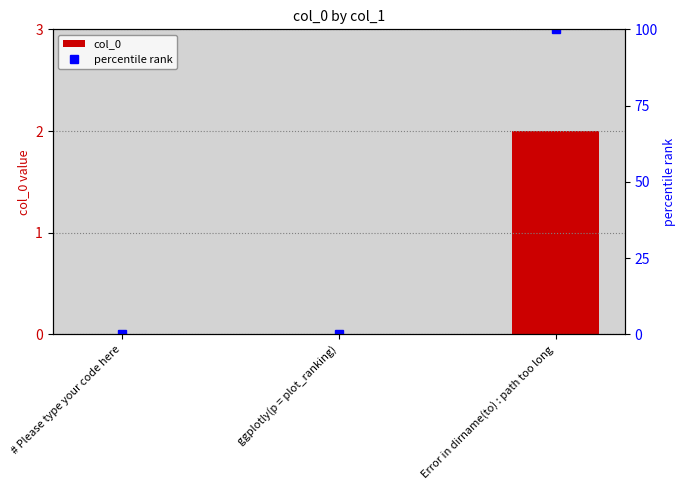

What is the maximum value shown in the chart?

100